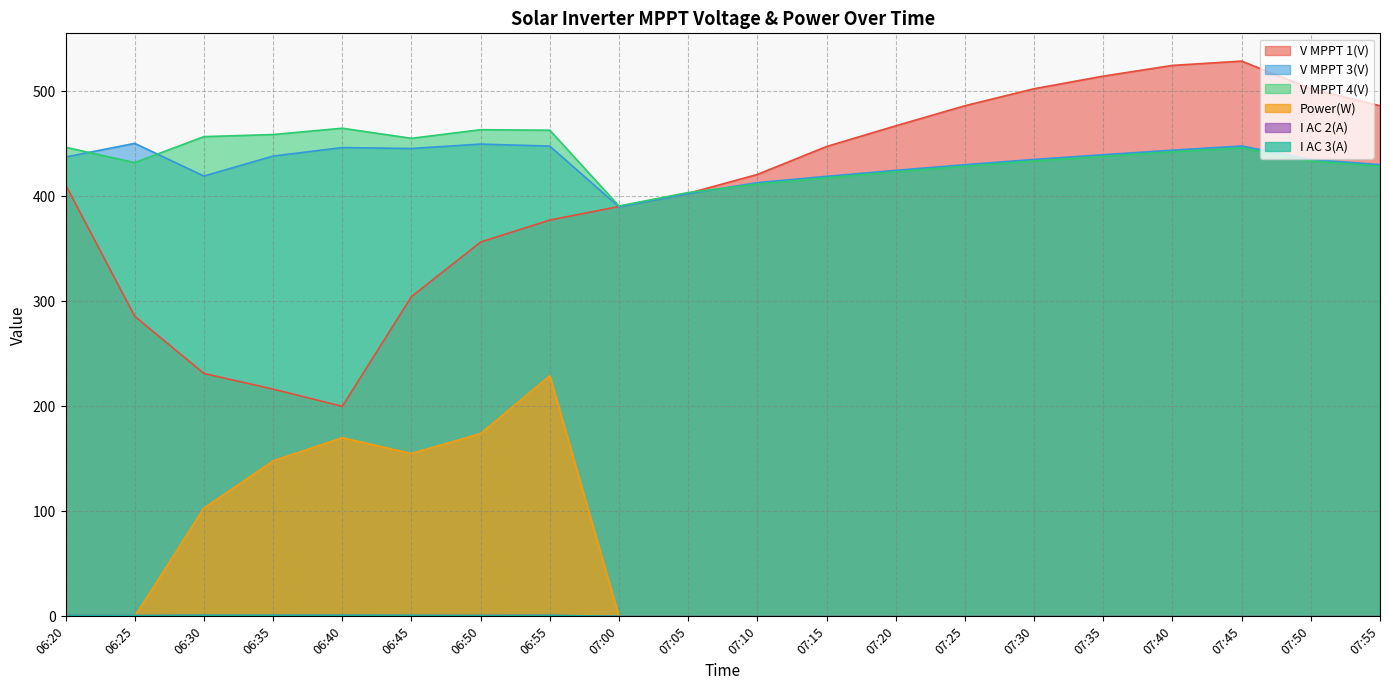

Does the chart have visible grid lines?

Yes